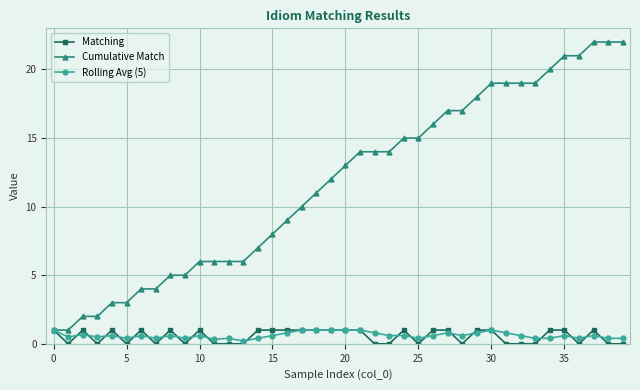

What is the value of the Cumulative Match point at the 27th from the left?

16.0